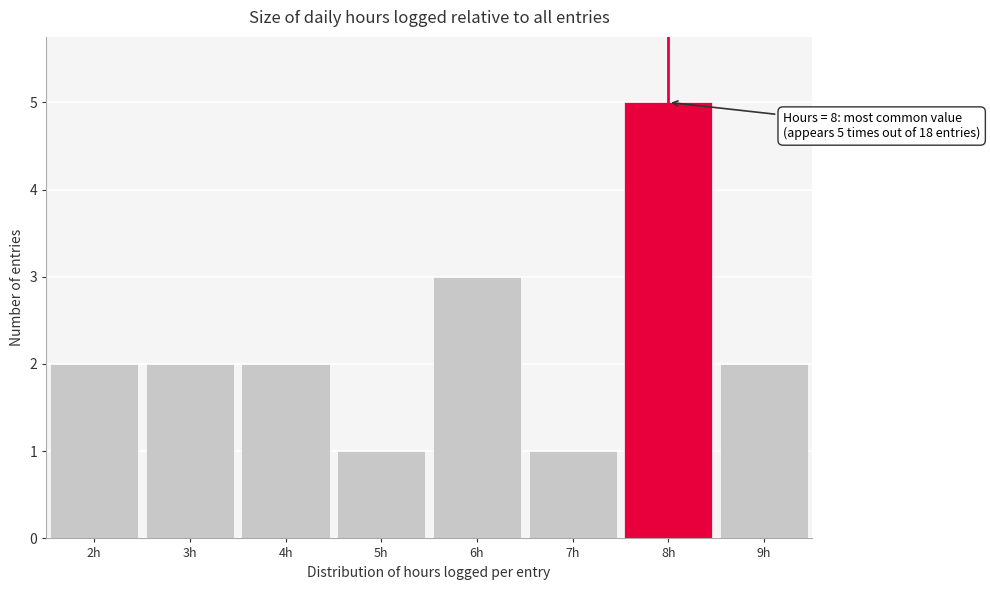

Which range on the x-axis has the tallest bar?

7.5 to 8.5